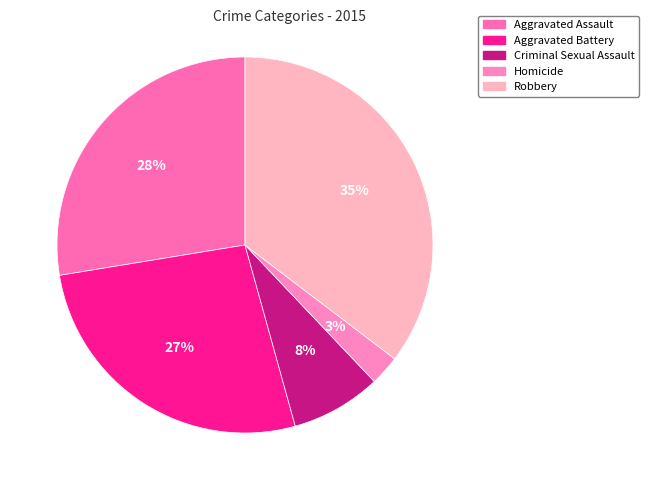

Is Robbery the majority of the pie?

No